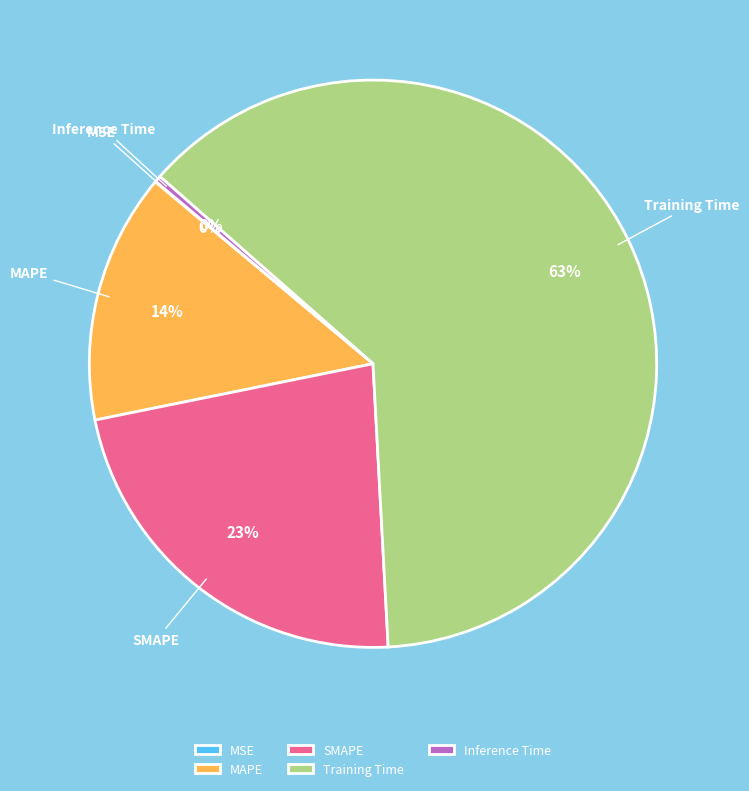

To the nearest percent, what is the average slice percentage?

20%